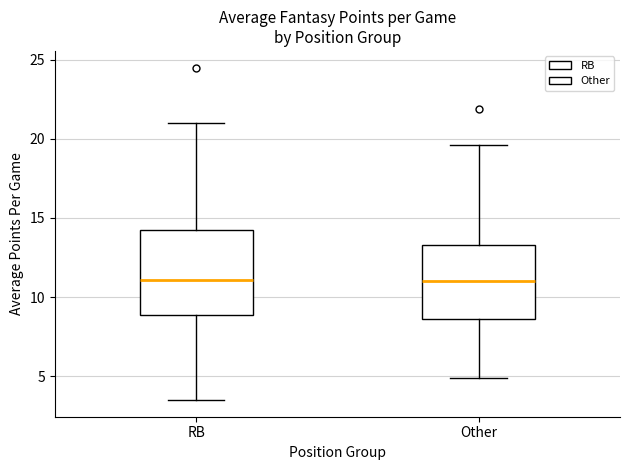

Reading left to right, transcribe this box plot: for each box, give where its median line is, the range the box spans, and where its two whiskers end, as read against the y-axis. The values are not printed on the chart, so give them approximately, as read against the axis.

RB: median 11.0, box 9.0 to 14.5, whiskers 3.5 to 21.0
Other: median 11.0, box 8.5 to 13.5, whiskers 5.0 to 19.5